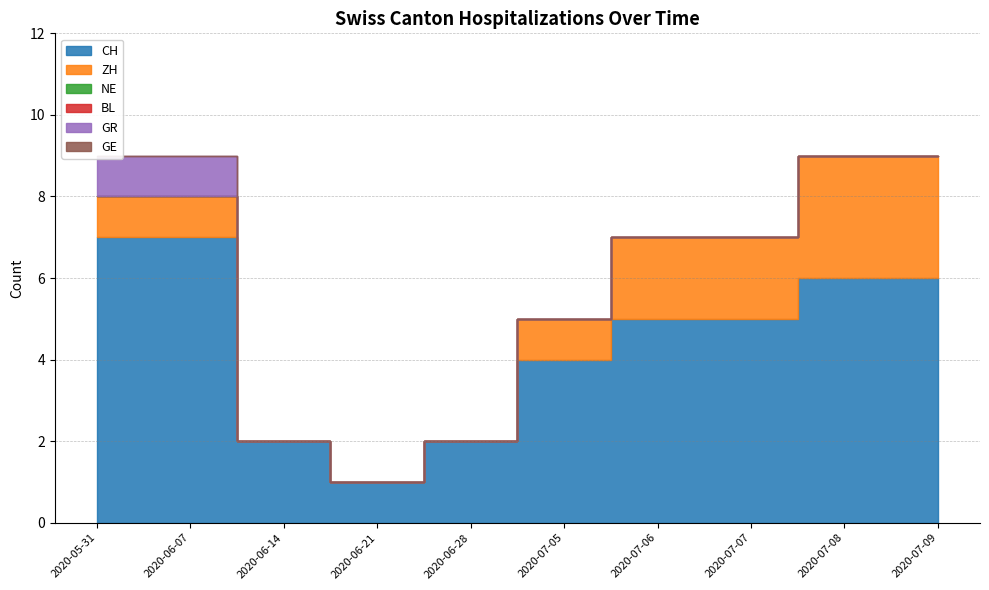

List the series in order of their peak value, highest first.

CH, ZH, GR, NE, BL, GE